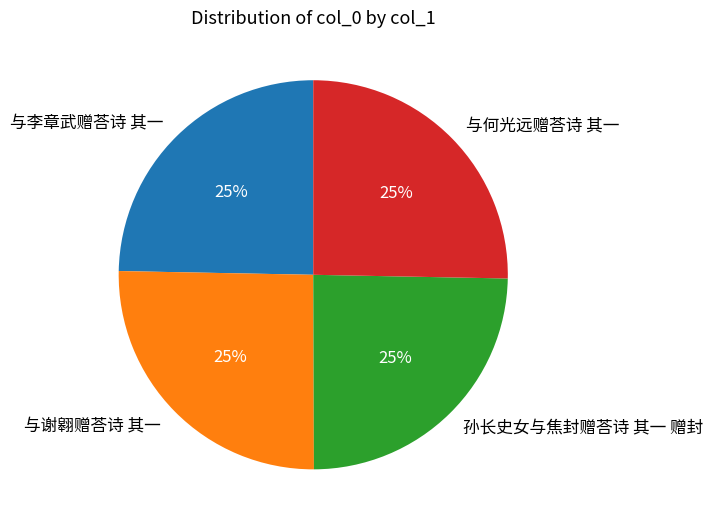

To the nearest percent, what portion does 孙长史女与焦封赠荅诗 其一 赠封 represent?

25%